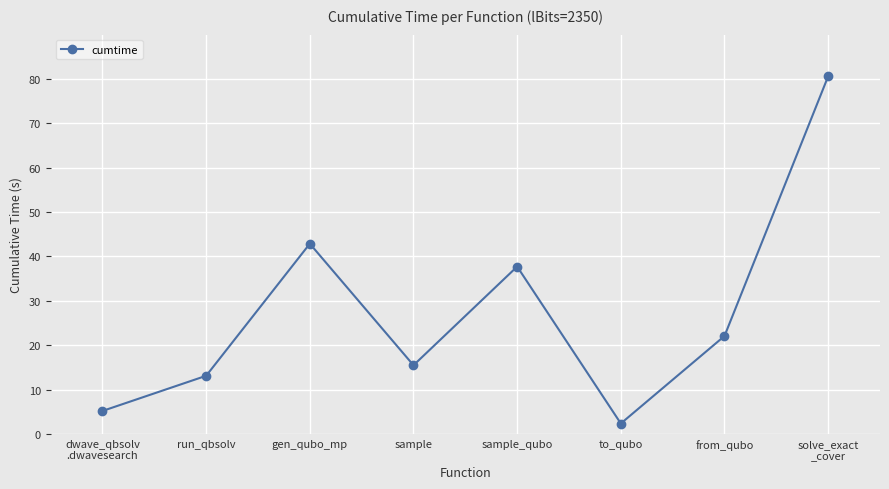

What is the difference between the second highest and second lowest values?

37.7